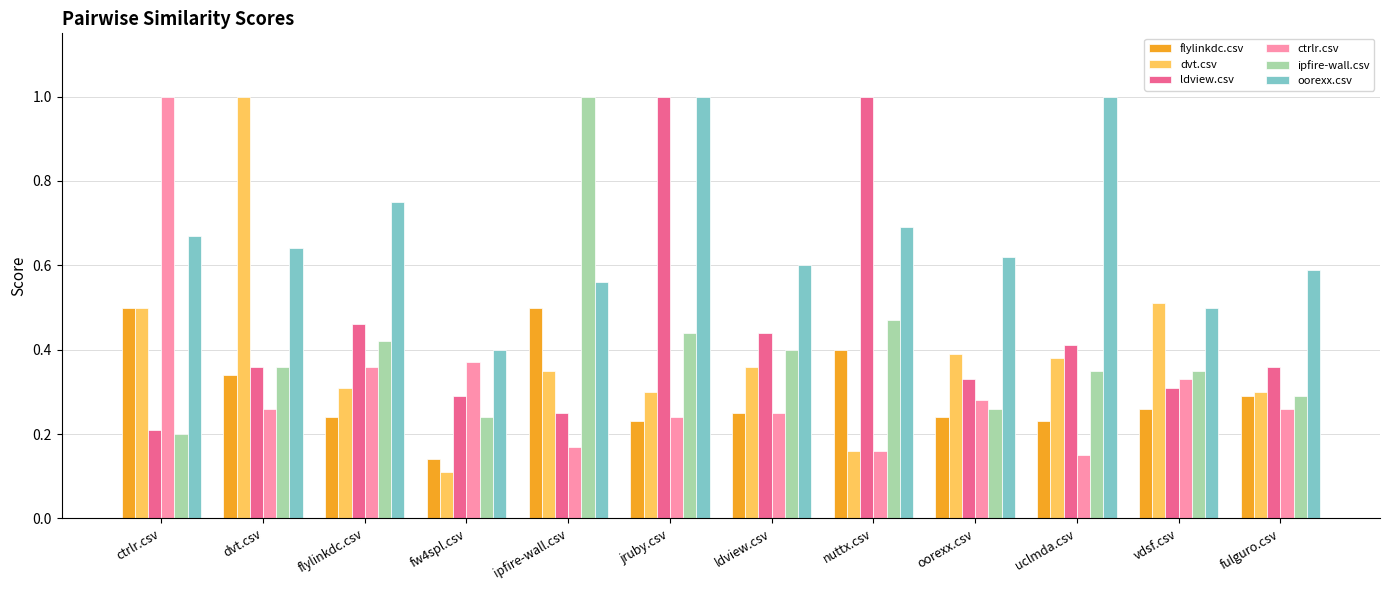

Is the value of flylinkdc.csv at ldview.csv greater than the value of ctrlr.csv at ctrlr.csv?

No